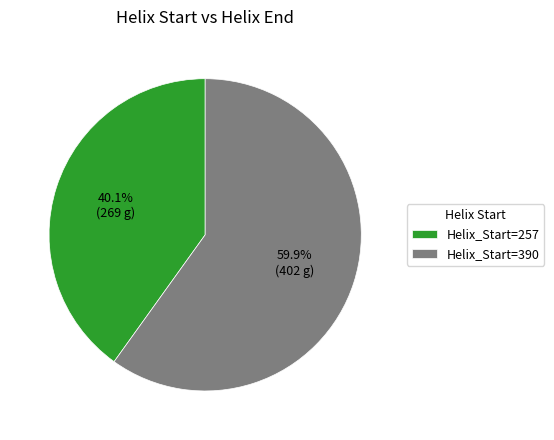

How many segments does this pie chart have?

2